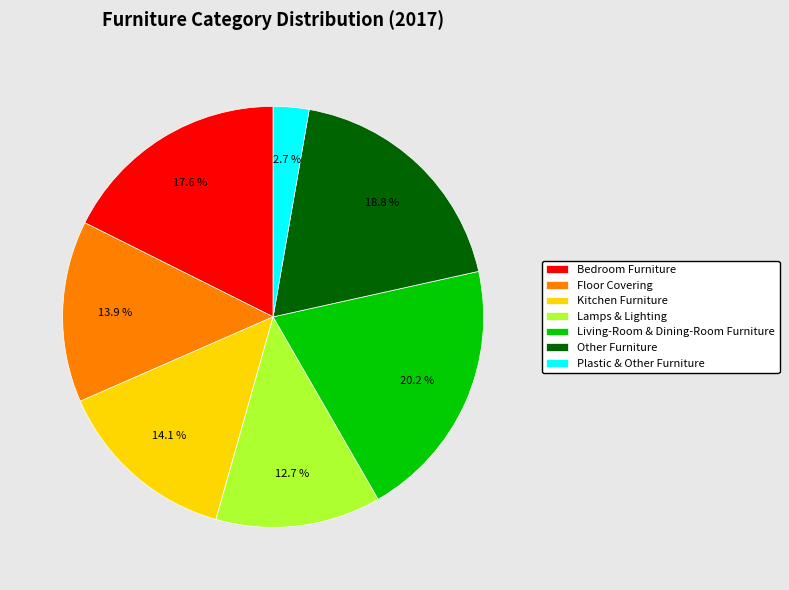

What is the largest slice in the pie chart?

Living-Room & Dining-Room Furniture